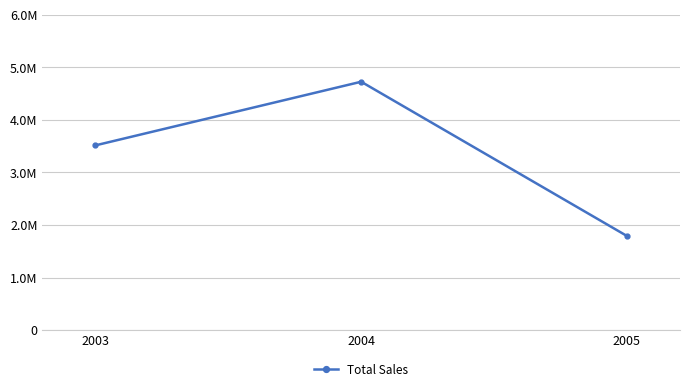

Is it true that the value at 2005 is 1791486.7?

True